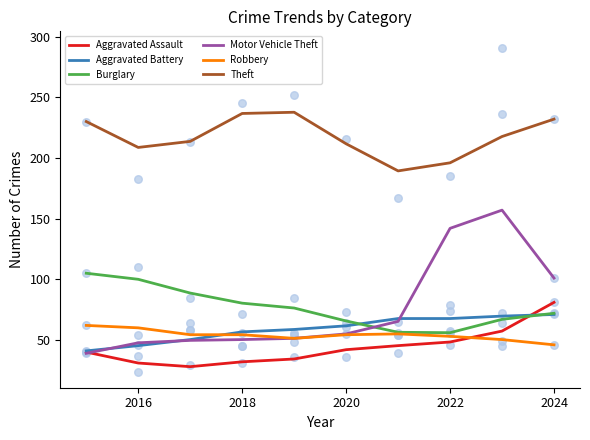

Which series has the largest total across all categories?

Theft